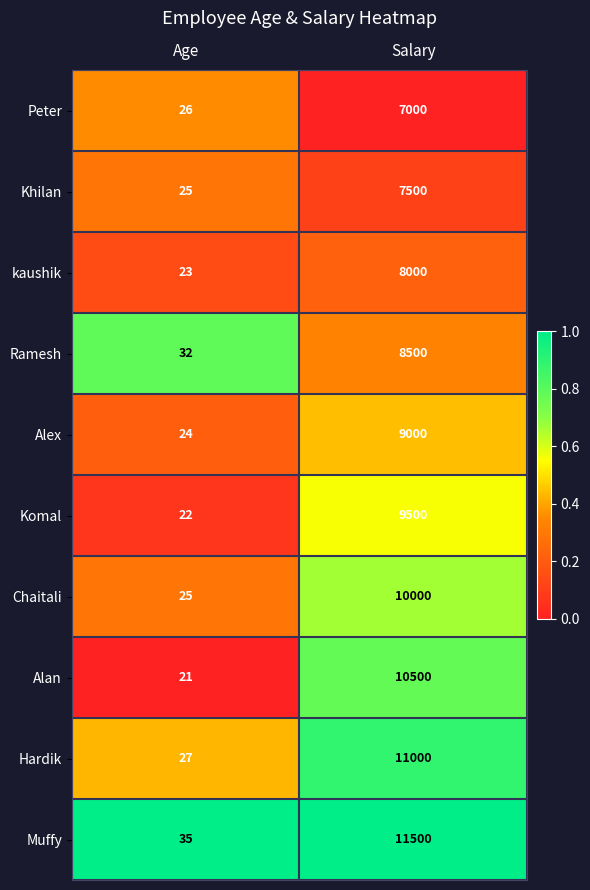

Where is Komal nearest to the value 4761?

Age